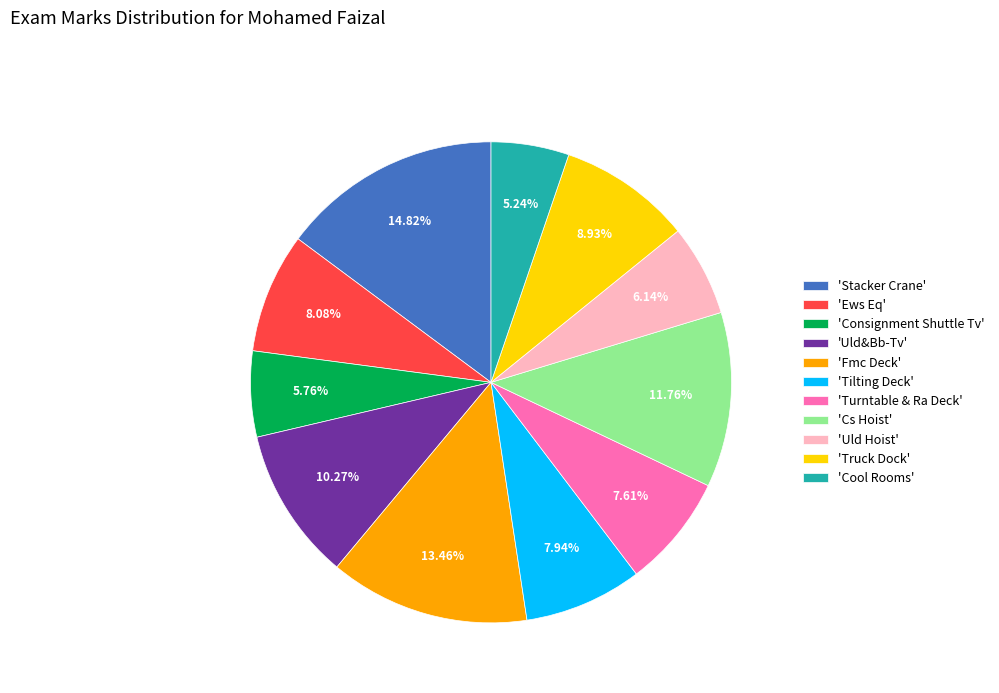

Count the number of slices in the pie.

11